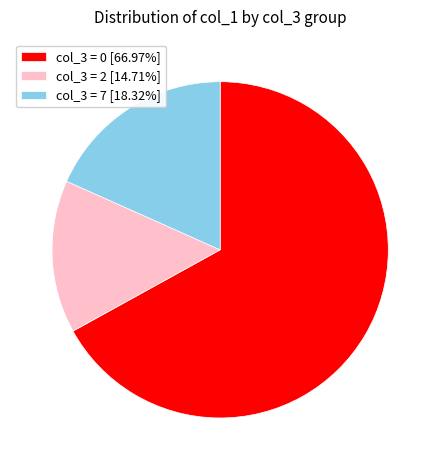

Is there any slice that represents more than half of the pie?

Yes